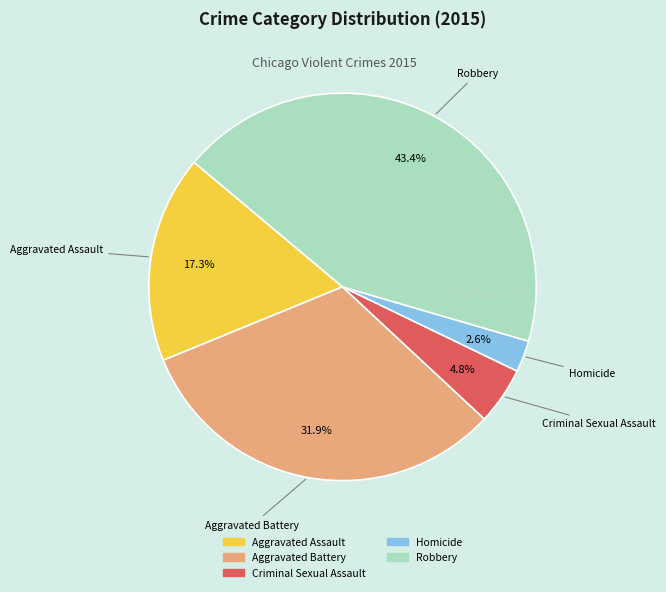

What is the smallest slice in the pie chart?

Homicide